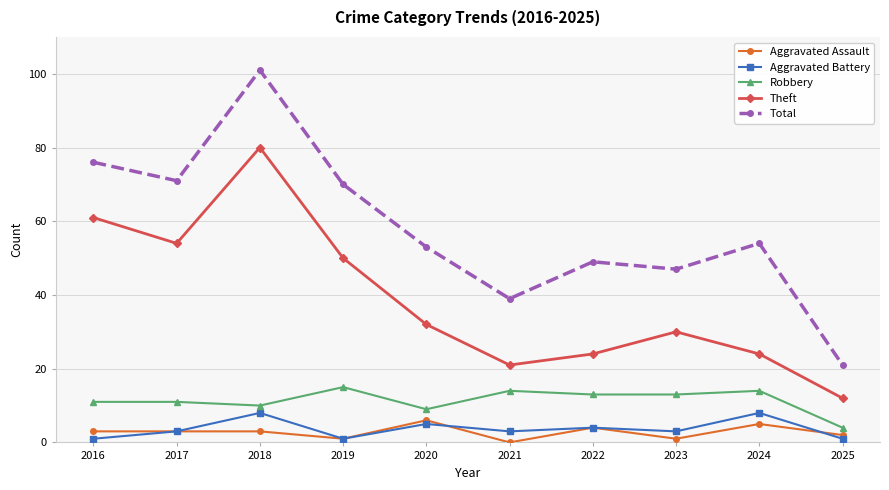

At which category is the sum across all series the highest?

2018